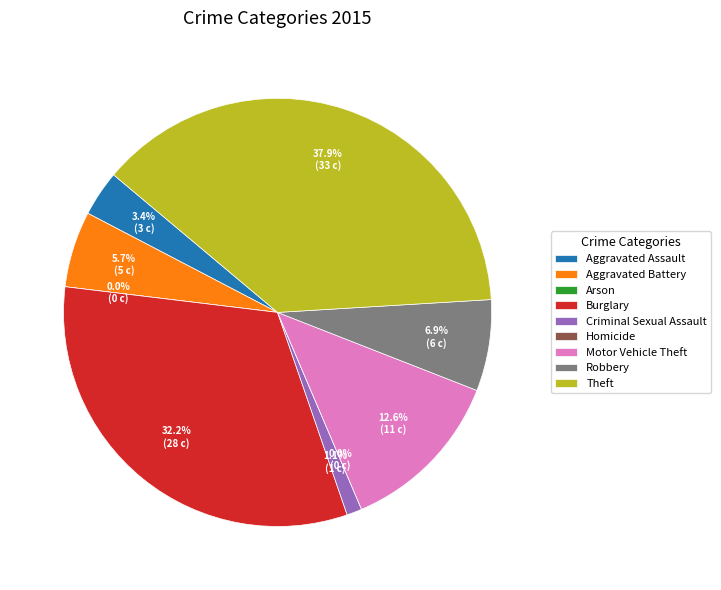

What is the change in value from Arson to Burglary?

+28